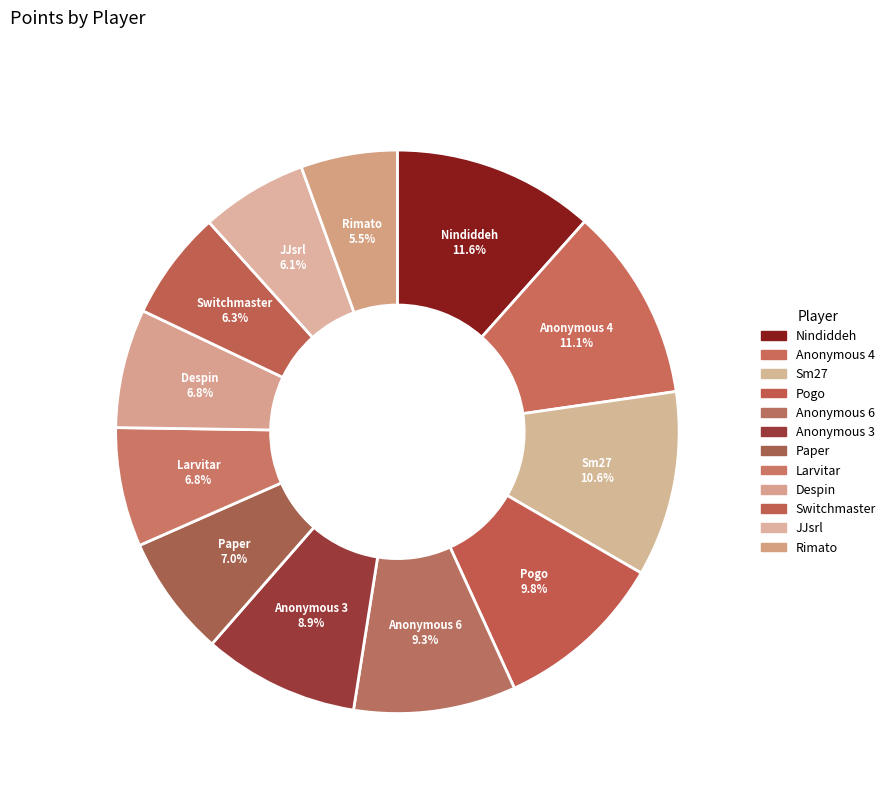

Combined, do Paper and Anonymous 3 account for over 50%?

No